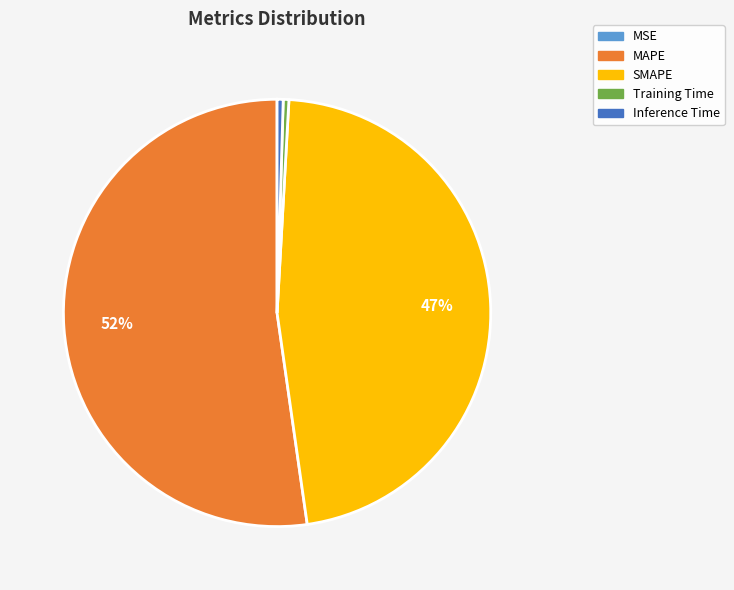

The Inference Time slice represents 0% of the pie. True or false?

True